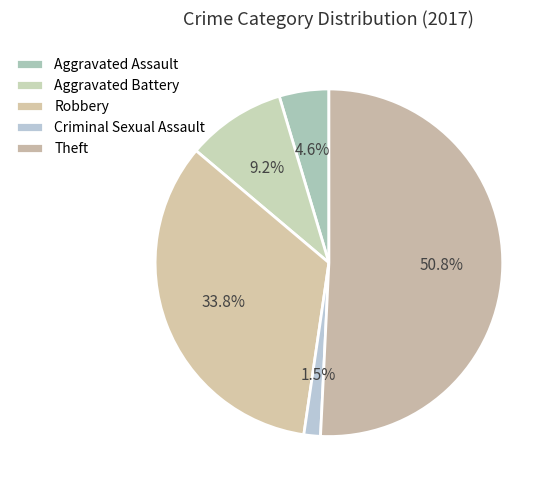

How many slices are in this pie chart?

5